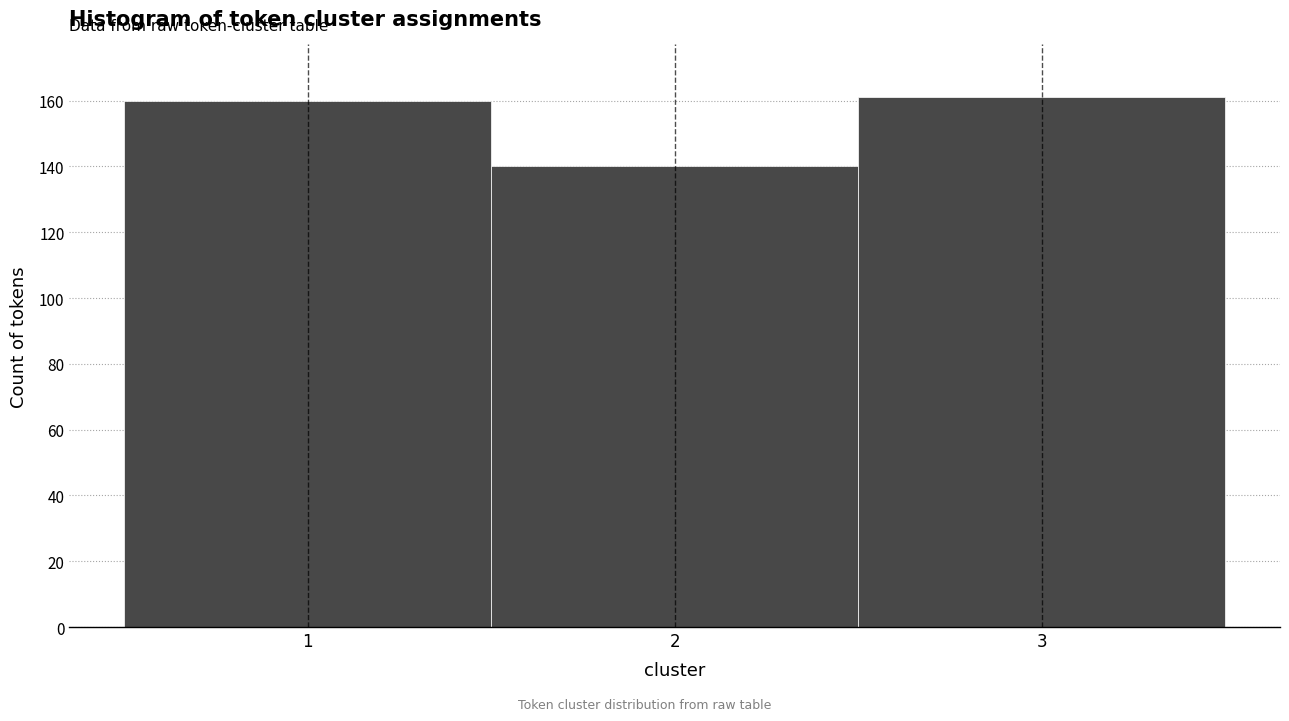

Reading left to right, transcribe this chart: for each bar, give the range it covers on the x-axis and its height. The values are not printed on the chart, so give them approximately, as read against the axis.

0.5 to 1.5: 160
1.5 to 2.5: 140
2.5 to 3.5: 162